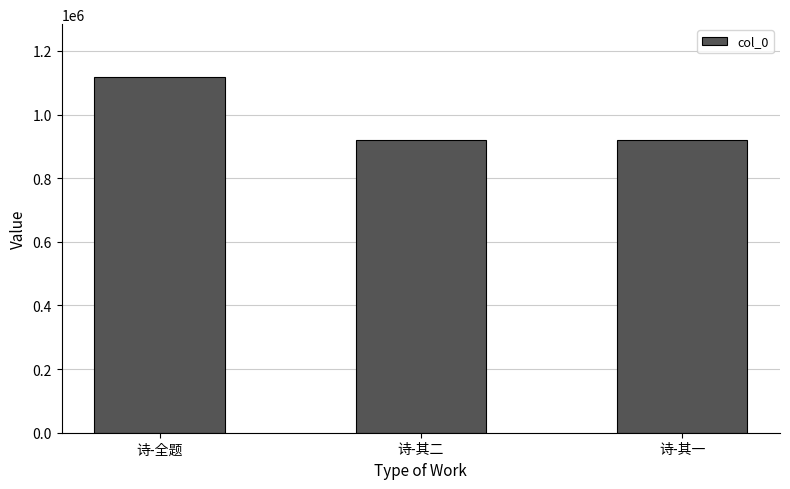

How many values are below 921000?

1